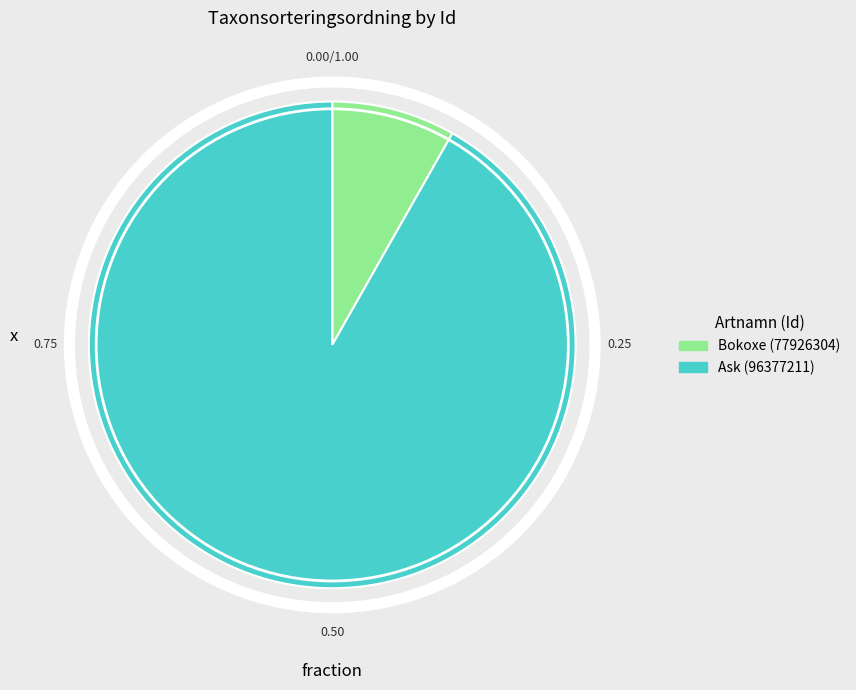

Do Bokoxe (77926304) and Ask (96377211) together represent more than half of the pie?

Yes